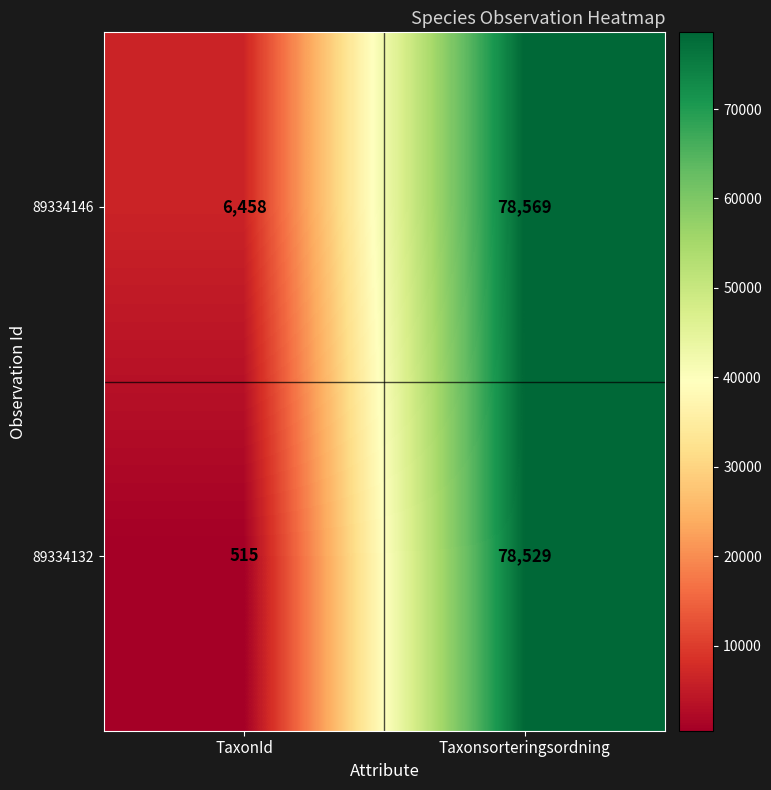

What is the lowest value of the 89334132 series?

515